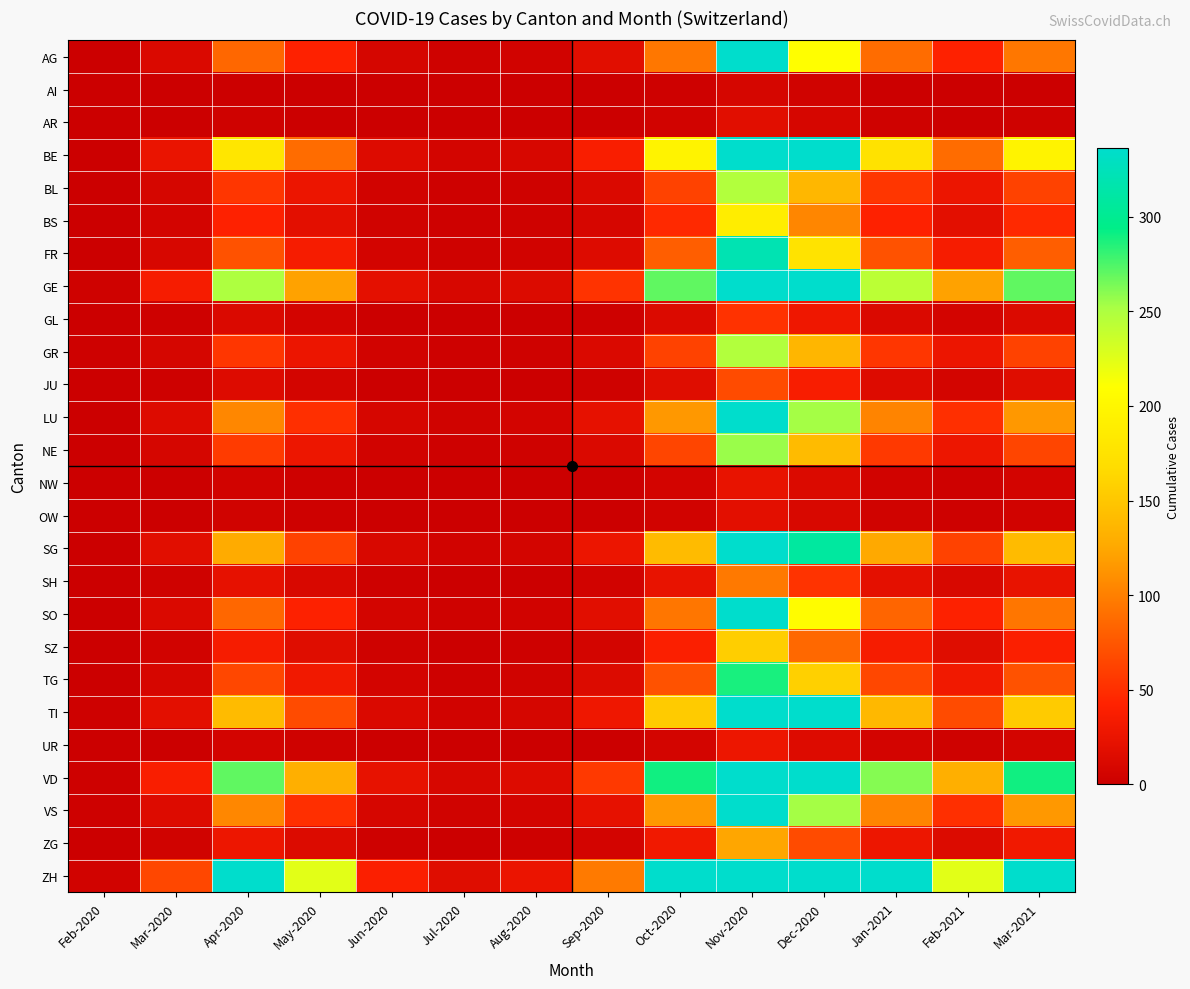

Reading left to right, extract all data points from this chart.

AG: Feb-2020=0	Mar-2020=12	Apr-2020=85	May-2020=42	Jun-2020=8	Jul-2020=3	Aug-2020=5	Sep-2020=18	Oct-2020=95	Nov-2020=380	Dec-2020=210	Jan-2021=88	Feb-2021=42	Mar-2021=95
AI: Feb-2020=0	Mar-2020=0	Apr-2020=1	May-2020=0	Jun-2020=0	Jul-2020=0	Aug-2020=0	Sep-2020=0	Oct-2020=2	Nov-2020=8	Dec-2020=4	Jan-2021=1	Feb-2021=0	Mar-2021=1
AR: Feb-2020=0	Mar-2020=1	Apr-2020=3	May-2020=1	Jun-2020=0	Jul-2020=0	Aug-2020=0	Sep-2020=1	Oct-2020=5	Nov-2020=18	Dec-2020=9	Jan-2021=3	Feb-2021=1	Mar-2021=3
BE: Feb-2020=0	Mar-2020=25	Apr-2020=180	May-2020=88	Jun-2020=15	Jul-2020=7	Aug-2020=10	Sep-2020=38	Oct-2020=195	Nov-2020=780	Dec-2020=430	Jan-2021=175	Feb-2021=88	Mar-2021=195
BL: Feb-2020=0	Mar-2020=8	Apr-2020=55	May-2020=27	Jun-2020=5	Jul-2020=2	Aug-2020=3	Sep-2020=12	Oct-2020=62	Nov-2020=248	Dec-2020=137	Jan-2021=55	Feb-2021=27	Mar-2021=62
BS: Feb-2020=0	Mar-2020=6	Apr-2020=42	May-2020=20	Jun-2020=4	Jul-2020=2	Aug-2020=3	Sep-2020=9	Oct-2020=47	Nov-2020=188	Dec-2020=104	Jan-2021=42	Feb-2021=20	Mar-2021=47
FR: Feb-2020=0	Mar-2020=10	Apr-2020=72	May-2020=35	Jun-2020=6	Jul-2020=3	Aug-2020=5	Sep-2020=15	Oct-2020=80	Nov-2020=320	Dec-2020=176	Jan-2021=72	Feb-2021=35	Mar-2021=80
GE: Feb-2020=3	Mar-2020=35	Apr-2020=250	May-2020=122	Jun-2020=21	Jul-2020=10	Aug-2020=14	Sep-2020=53	Oct-2020=270	Nov-2020=1080	Dec-2020=594	Jan-2021=243	Feb-2021=122	Mar-2021=270
GL: Feb-2020=0	Mar-2020=2	Apr-2020=12	May-2020=6	Jun-2020=1	Jul-2020=0	Aug-2020=1	Sep-2020=2	Oct-2020=13	Nov-2020=52	Dec-2020=29	Jan-2021=12	Feb-2021=6	Mar-2021=13
GR: Feb-2020=2	Mar-2020=8	Apr-2020=55	May-2020=27	Jun-2020=5	Jul-2020=2	Aug-2020=3	Sep-2020=12	Oct-2020=62	Nov-2020=248	Dec-2020=136	Jan-2021=55	Feb-2021=27	Mar-2021=62
JU: Feb-2020=0	Mar-2020=2	Apr-2020=15	May-2020=7	Jun-2020=1	Jul-2020=1	Aug-2020=1	Sep-2020=3	Oct-2020=17	Nov-2020=68	Dec-2020=37	Jan-2021=15	Feb-2021=7	Mar-2021=17
LU: Feb-2020=0	Mar-2020=15	Apr-2020=105	May-2020=51	Jun-2020=9	Jul-2020=4	Aug-2020=6	Sep-2020=22	Oct-2020=115	Nov-2020=460	Dec-2020=253	Jan-2021=103	Feb-2021=51	Mar-2021=115
NE: Feb-2020=0	Mar-2020=8	Apr-2020=58	May-2020=28	Jun-2020=5	Jul-2020=2	Aug-2020=3	Sep-2020=12	Oct-2020=64	Nov-2020=256	Dec-2020=141	Jan-2021=57	Feb-2021=28	Mar-2021=64
NW: Feb-2020=0	Mar-2020=1	Apr-2020=5	May-2020=2	Jun-2020=0	Jul-2020=0	Aug-2020=0	Sep-2020=1	Oct-2020=6	Nov-2020=24	Dec-2020=13	Jan-2021=5	Feb-2021=2	Mar-2021=6
OW: Feb-2020=0	Mar-2020=1	Apr-2020=4	May-2020=2	Jun-2020=0	Jul-2020=0	Aug-2020=0	Sep-2020=1	Oct-2020=5	Nov-2020=20	Dec-2020=11	Jan-2021=4	Feb-2021=2	Mar-2021=5
SG: Feb-2020=0	Mar-2020=18	Apr-2020=128	May-2020=62	Jun-2020=11	Jul-2020=5	Aug-2020=7	Sep-2020=27	Oct-2020=140	Nov-2020=560	Dec-2020=308	Jan-2021=126	Feb-2021=62	Mar-2021=140
SH: Feb-2020=0	Mar-2020=3	Apr-2020=22	May-2020=11	Jun-2020=2	Jul-2020=1	Aug-2020=1	Sep-2020=5	Oct-2020=24	Nov-2020=96	Dec-2020=53	Jan-2021=21	Feb-2021=11	Mar-2021=24
SO: Feb-2020=0	Mar-2020=12	Apr-2020=85	May-2020=41	Jun-2020=7	Jul-2020=3	Aug-2020=5	Sep-2020=18	Oct-2020=94	Nov-2020=376	Dec-2020=207	Jan-2021=84	Feb-2021=41	Mar-2021=94
SZ: Feb-2020=0	Mar-2020=5	Apr-2020=35	May-2020=17	Jun-2020=3	Jul-2020=1	Aug-2020=2	Sep-2020=7	Oct-2020=39	Nov-2020=156	Dec-2020=86	Jan-2021=35	Feb-2021=17	Mar-2021=39
TG: Feb-2020=0	Mar-2020=9	Apr-2020=65	May-2020=31	Jun-2020=6	Jul-2020=2	Aug-2020=4	Sep-2020=14	Oct-2020=72	Nov-2020=288	Dec-2020=158	Jan-2021=65	Feb-2021=31	Mar-2021=72
TI: Feb-2020=2	Mar-2020=20	Apr-2020=140	May-2020=68	Jun-2020=12	Jul-2020=5	Aug-2020=8	Sep-2020=29	Oct-2020=154	Nov-2020=616	Dec-2020=339	Jan-2021=138	Feb-2021=68	Mar-2021=154
UR: Feb-2020=0	Mar-2020=1	Apr-2020=6	May-2020=3	Jun-2020=1	Jul-2020=0	Aug-2020=0	Sep-2020=1	Oct-2020=7	Nov-2020=28	Dec-2020=15	Jan-2021=6	Feb-2021=3	Mar-2021=7
VD: Feb-2020=2	Mar-2020=38	Apr-2020=270	May-2020=131	Jun-2020=23	Jul-2020=10	Aug-2020=15	Sep-2020=57	Oct-2020=290	Nov-2020=1160	Dec-2020=638	Jan-2021=261	Feb-2021=131	Mar-2021=290
VS: Feb-2020=2	Mar-2020=15	Apr-2020=105	May-2020=51	Jun-2020=9	Jul-2020=4	Aug-2020=6	Sep-2020=22	Oct-2020=115	Nov-2020=460	Dec-2020=253	Jan-2021=103	Feb-2021=51	Mar-2021=115
ZG: Feb-2020=0	Mar-2020=4	Apr-2020=28	May-2020=14	Jun-2020=2	Jul-2020=1	Aug-2020=2	Sep-2020=6	Oct-2020=31	Nov-2020=124	Dec-2020=68	Jan-2021=28	Feb-2021=14	Mar-2021=31
ZH: Feb-2020=5	Mar-2020=65	Apr-2020=460	May-2020=224	Jun-2020=39	Jul-2020=17	Aug-2020=26	Sep-2020=97	Oct-2020=495	Nov-2020=1980	Dec-2020=1089	Jan-2021=445	Feb-2021=224	Mar-2021=495